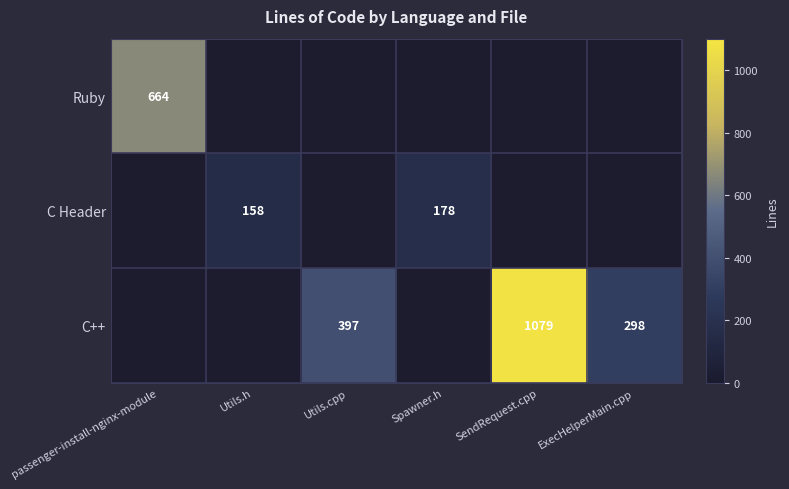

Is it true that C Header equals 225 at Utils.h?

False